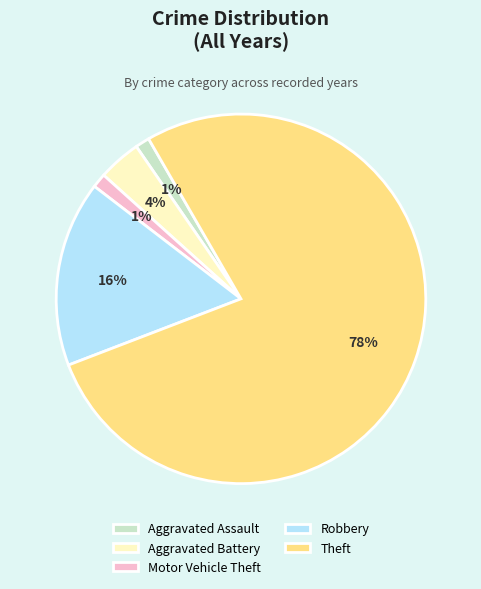

Which has a higher value, Aggravated Battery or Robbery?

Robbery